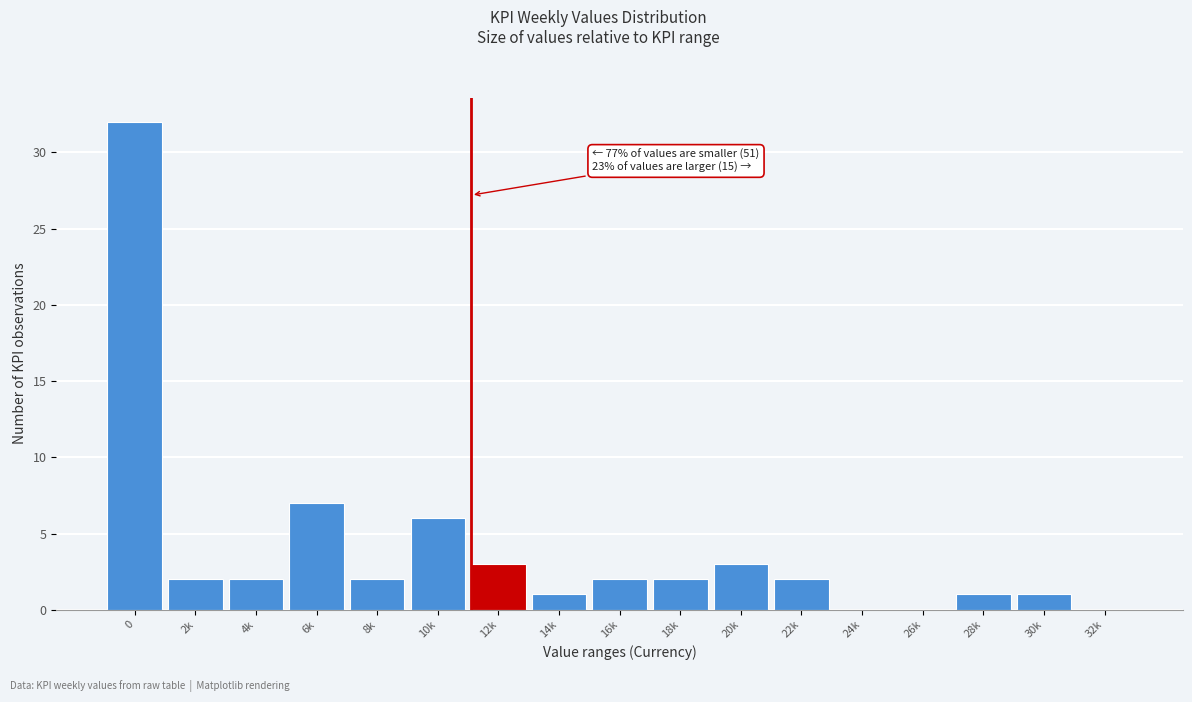

Reading left to right, list all the values displayed in this chart.

0=32	2k=2	4k=2	6k=7	8k=2	10k=6	12k=3	14k=1	16k=2	18k=2	20k=3	22k=2	24k=0	26k=0	28k=1	30k=1	32k=0